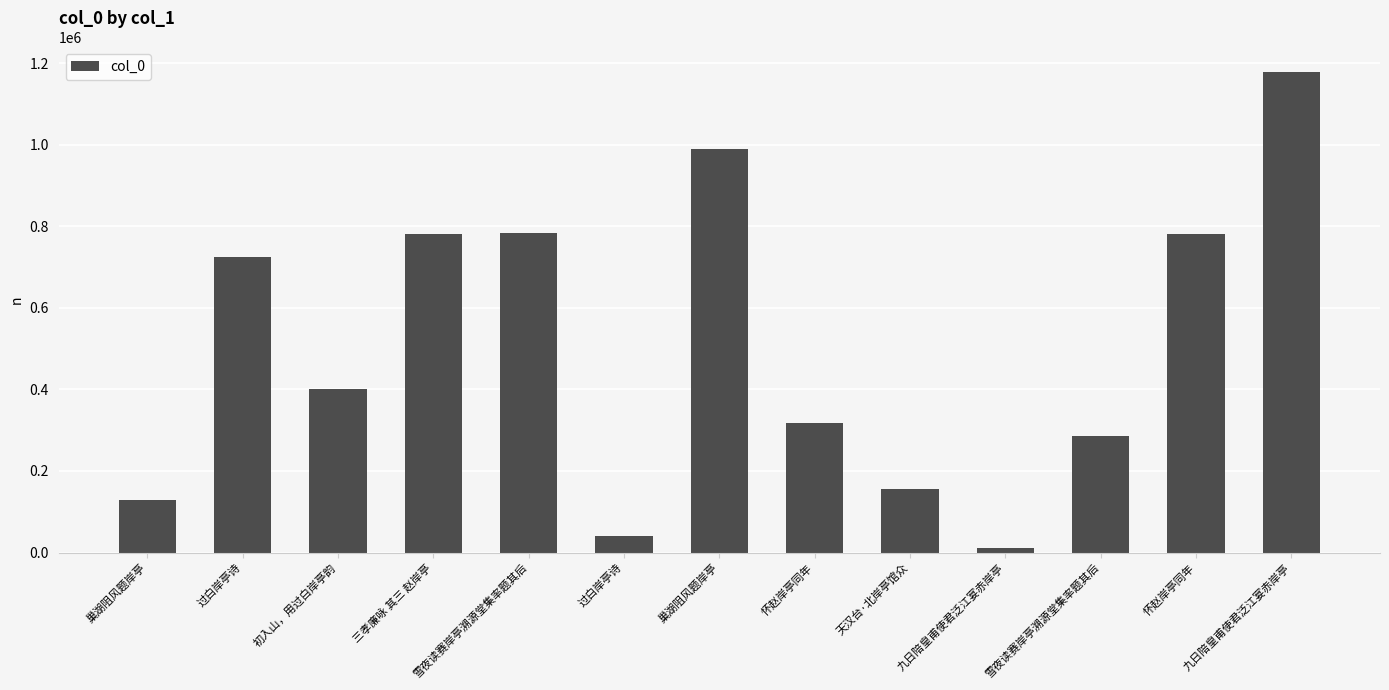

Reading right to left, transcribe all the data shown in this chart.

九日陪皇甫使君泛江宴赤岸亭=1179493	怀赵岸亭同年=781113	雪夜读赛岸亭溯源堂集率题其后=286313	九日陪皇甫使君泛江宴赤岸亭=12052	天汉台·北岸亭馆众=155023	怀赵岸亭同年=317868	巢湖阻风题岸亭=988834	过白岸亭诗=41174	雪夜读赛岸亭溯源堂集率题其后=784365	三孝廉咏 其三 赵岸亭=781087	初入山，用过白岸亭韵=400350	过白岸亭诗=723904	巢湖阻风题岸亭=128172